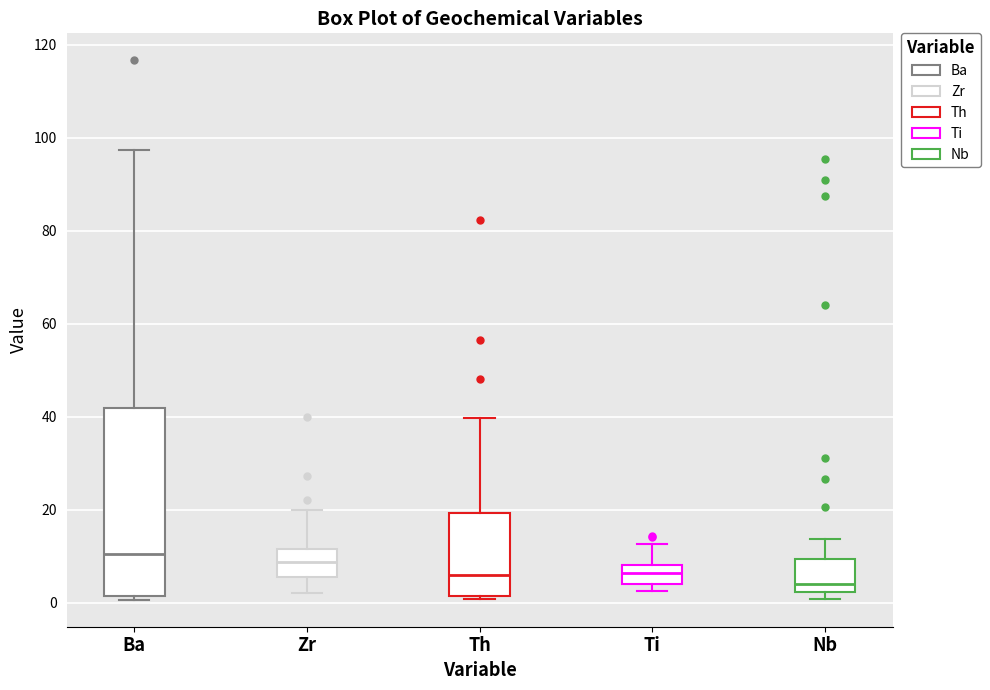

Reading left to right, read every box against the y-axis: the position of its median line, the range the box covers, and the ends of its whiskers. The values are not printed on the chart, so give them approximately, as read against the axis.

Ba: median 10, box 2 to 42, whiskers 0 to 98
Zr: median 8, box 6 to 12, whiskers 2 to 20
Th: median 6, box 2 to 20, whiskers 0 to 40
Ti: median 6, box 4 to 8, whiskers 2 to 12
Nb: median 4, box 2 to 10, whiskers 0 to 14